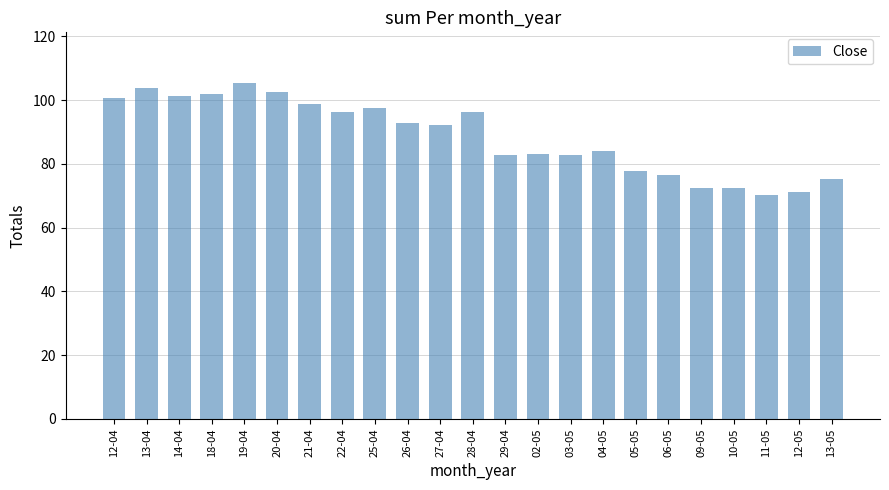

What is the smallest value displayed?

70.2